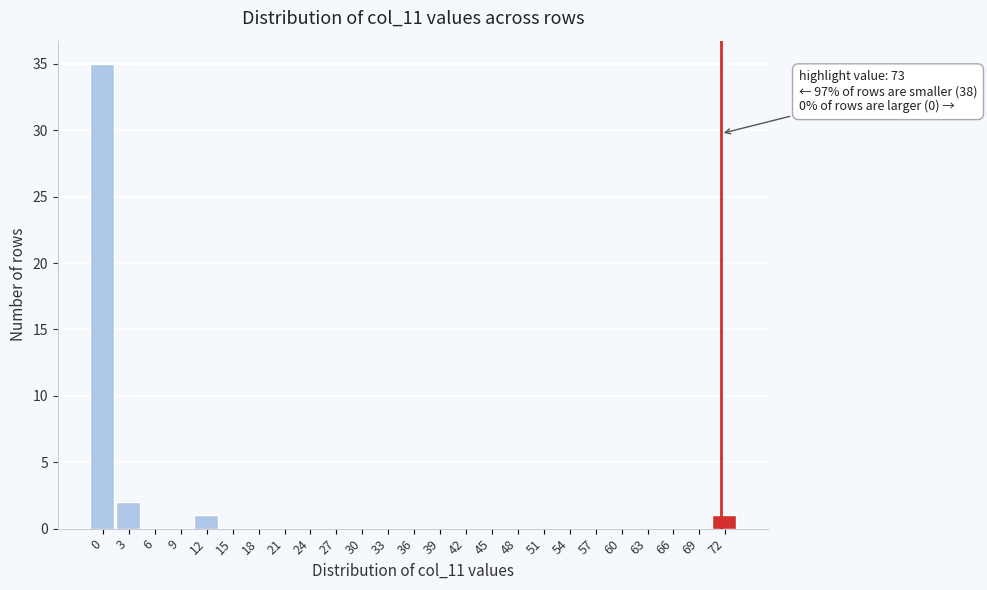

Reading left to right, transcribe all the data shown in this chart.

0=35	3=2	6=0	9=0	12=1	15=0	18=0	21=0	24=0	27=0	30=0	33=0	36=0	39=0	42=0	45=0	48=0	51=0	54=0	57=0	60=0	63=0	66=0	69=0	72=1